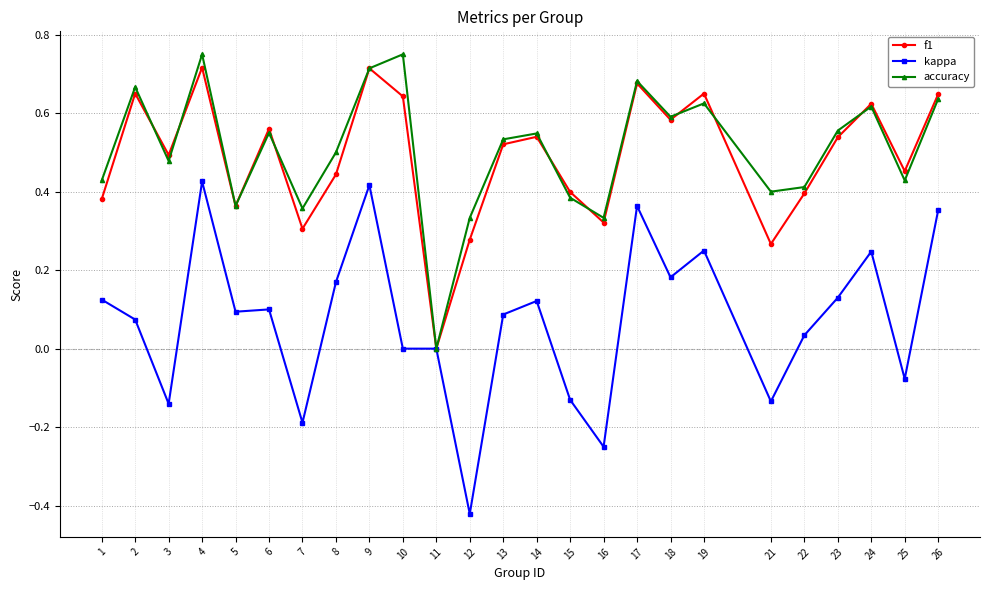

Rank the series at 7 from highest to lowest value.

accuracy, f1, kappa